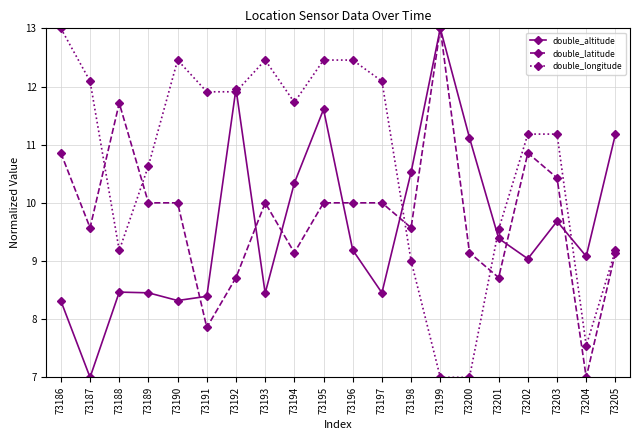

What is the greatest value displayed?

13.0